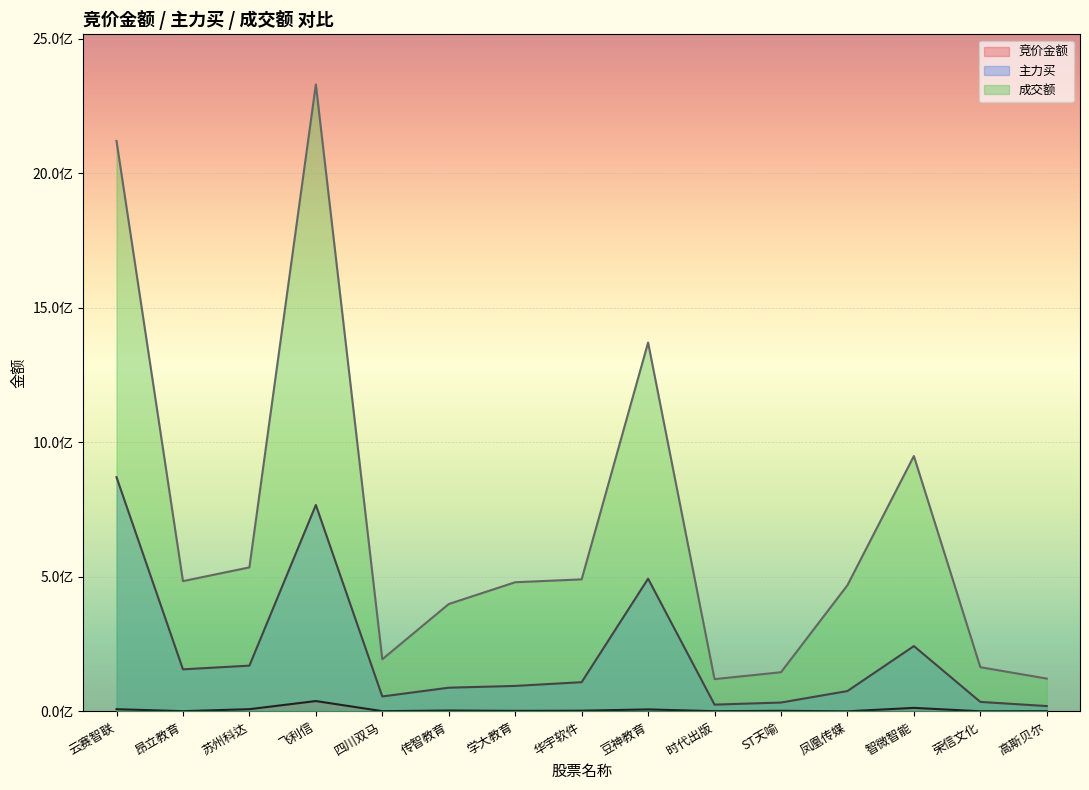

Which has a higher value, 昂立教育 or 云赛智联?

云赛智联